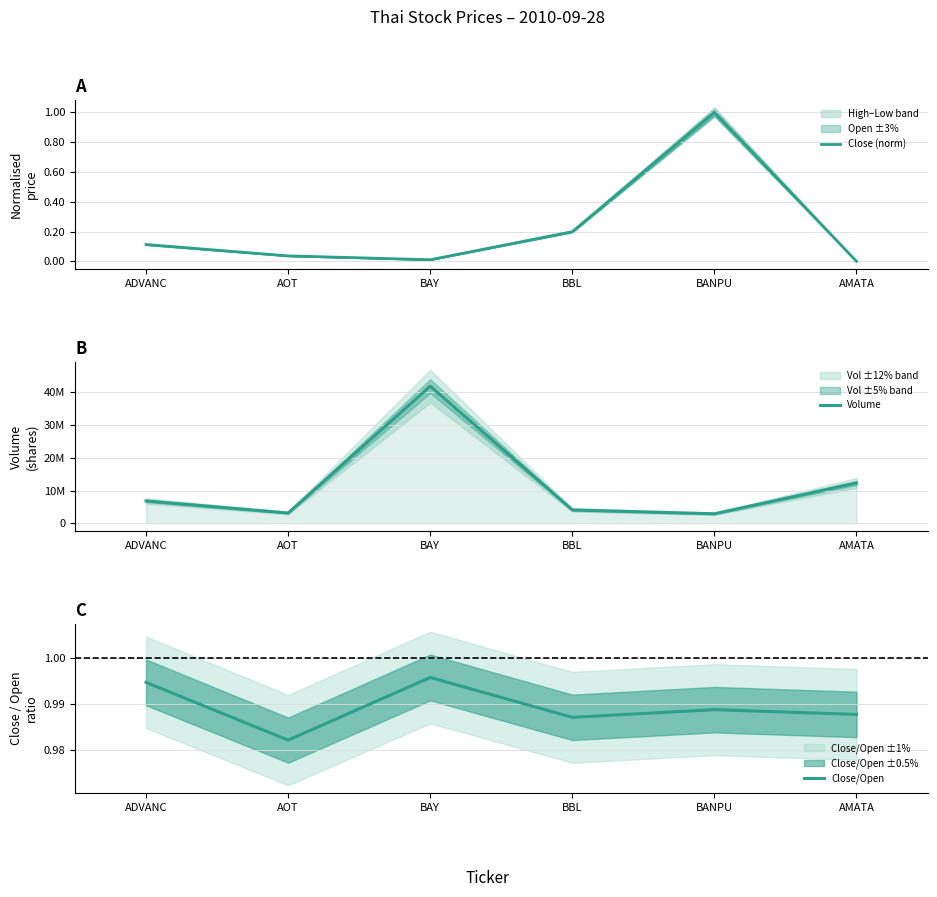

The Volume series shows 12306400.0 at AMATA. True or false?

True